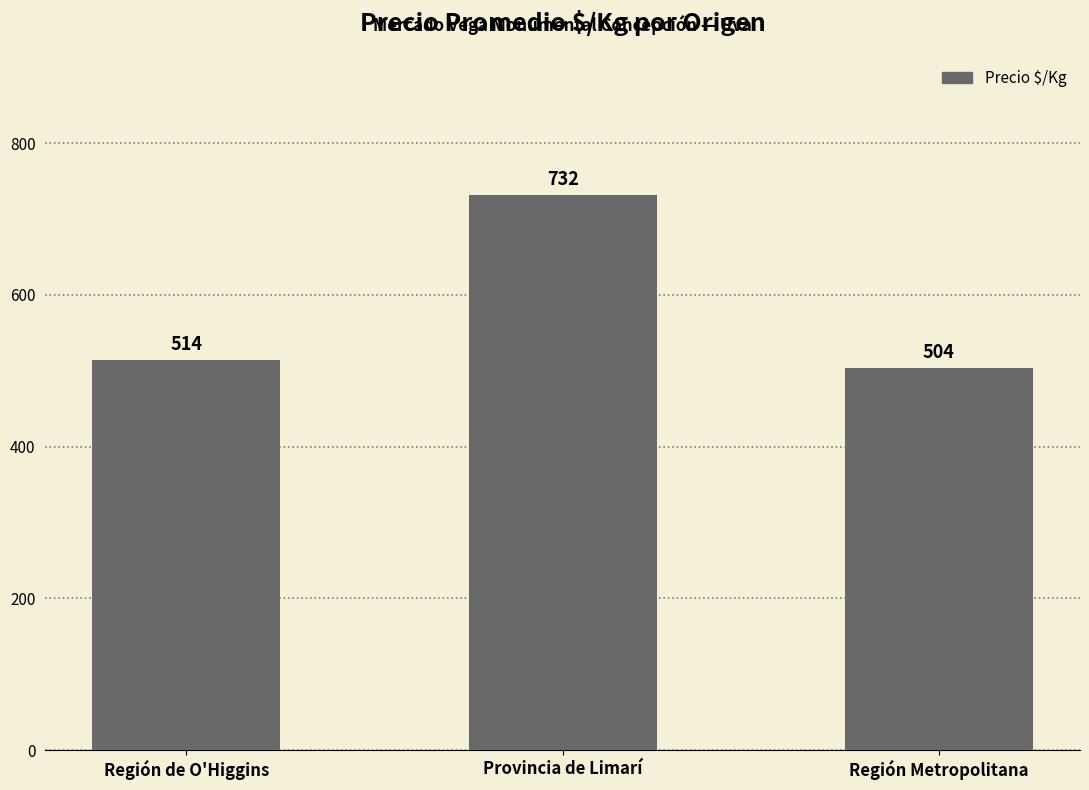

At which label is the value closest to 618?

Región de O'Higgins